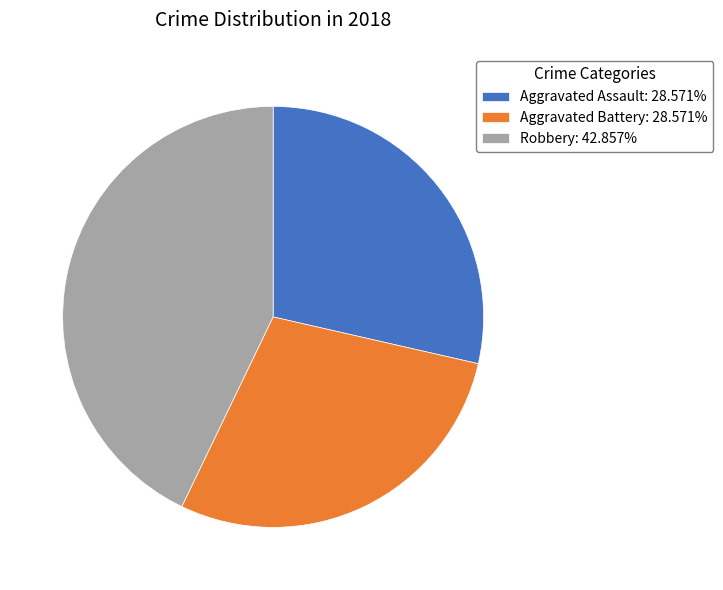

Does Aggravated Battery: 28.571% represent more than half of the total?

No